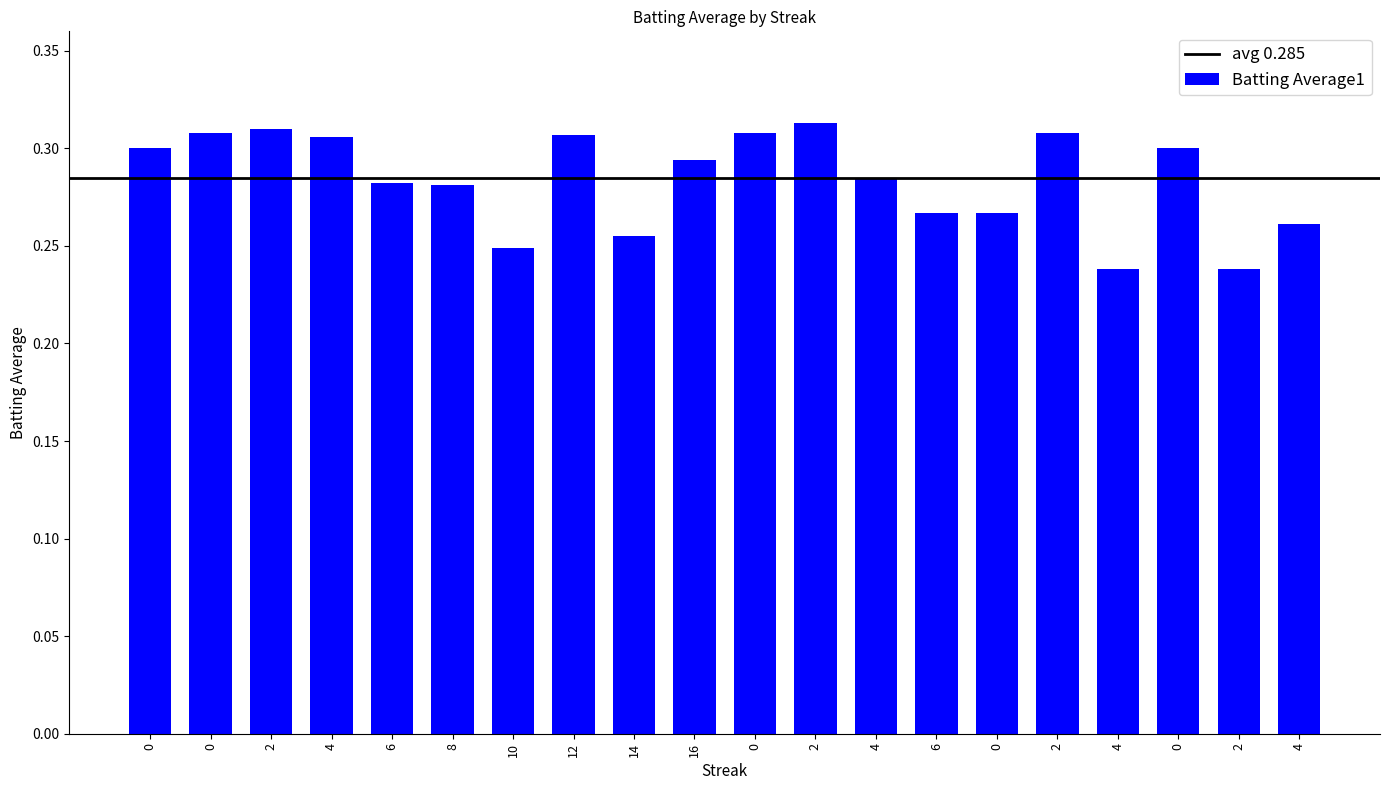

How many bars are there in total?

20